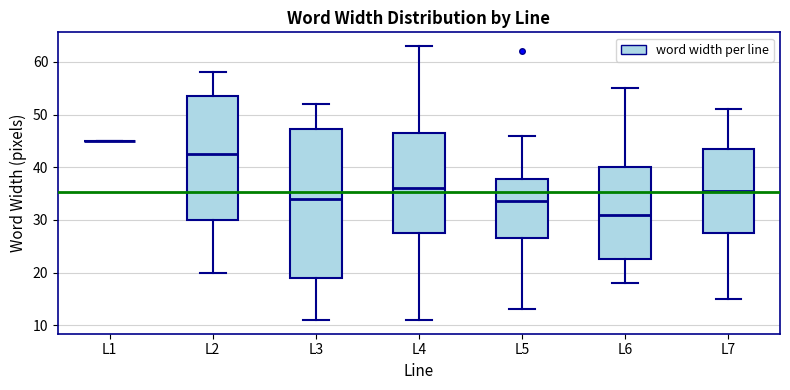

Where is the lower edge of the box for L2 on the y-axis? The values are not printed on the chart, so give them approximately, as read against the axis.

30